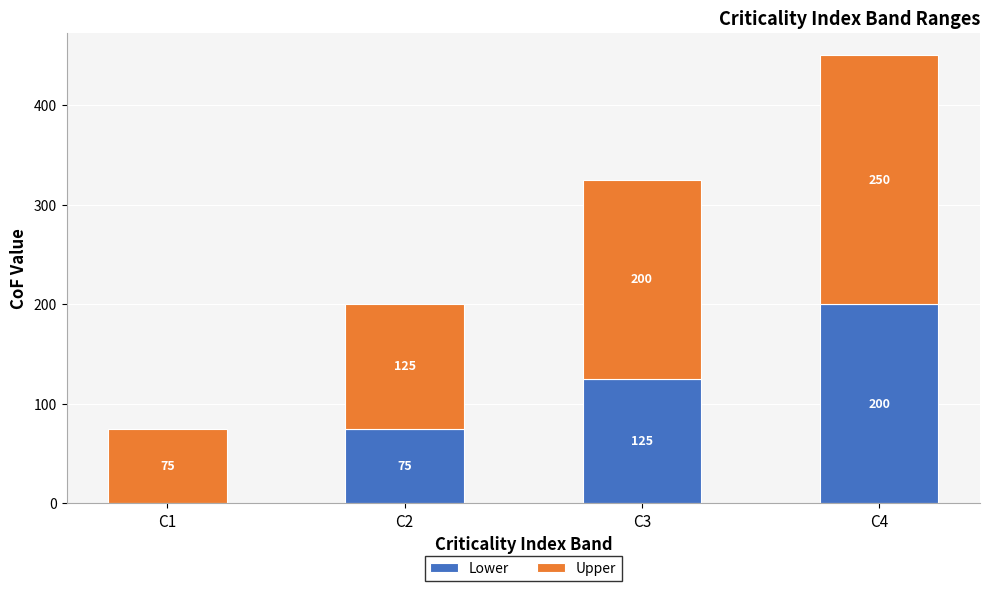

At which category is the sum across all series the highest?

C4